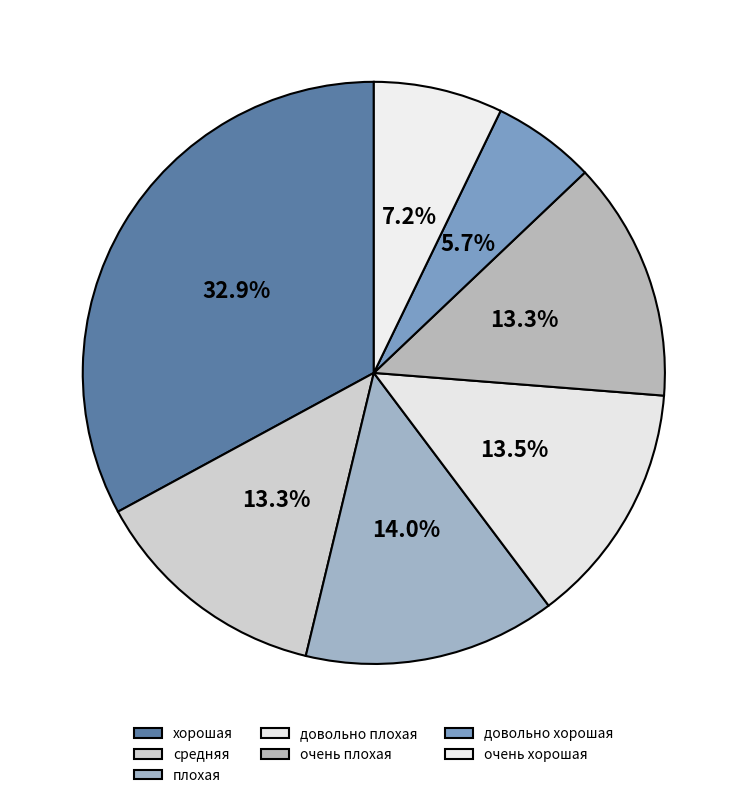

To the nearest percent, what is the difference between the largest and smallest slice percentages?

27%